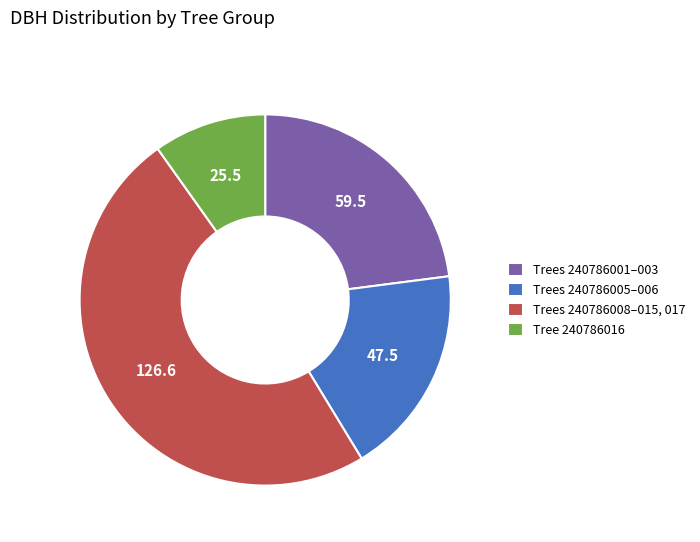

Rank the categories by value from highest to lowest.

Trees 240786008–015, 017, Trees 240786001–003, Trees 240786005–006, Tree 240786016